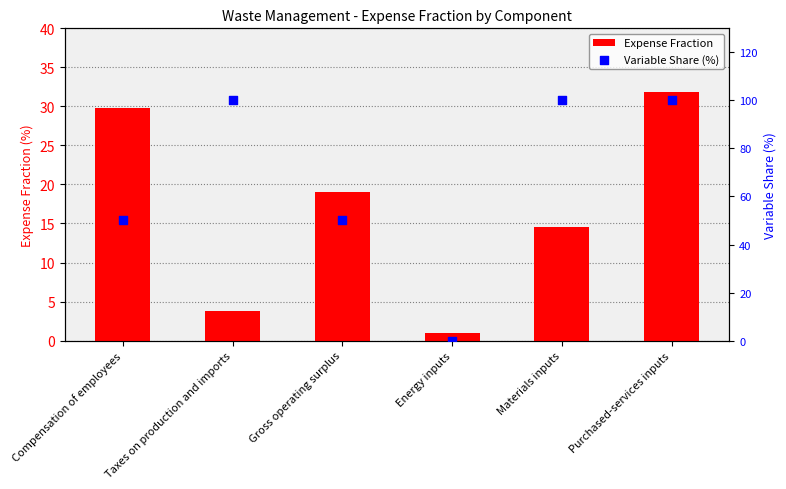

Which series has the widest spread of Y values?

Variable Share (%)